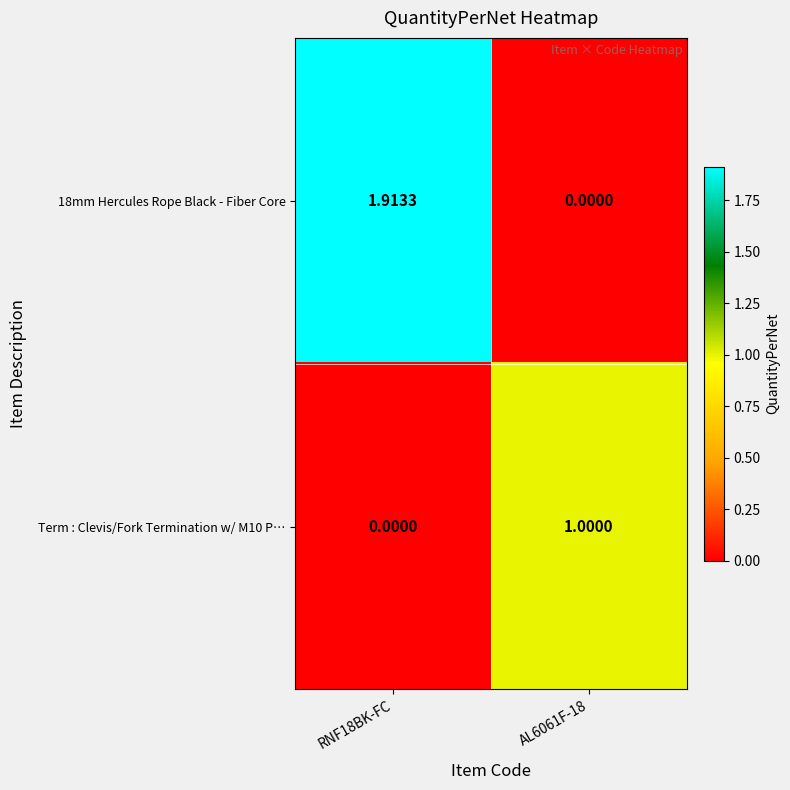

Is the value of Term : Clevis/Fork Termination w/ M10 P… at RNF18BK-FC greater than the value of 18mm Hercules Rope Black - Fiber Core at RNF18BK-FC?

No